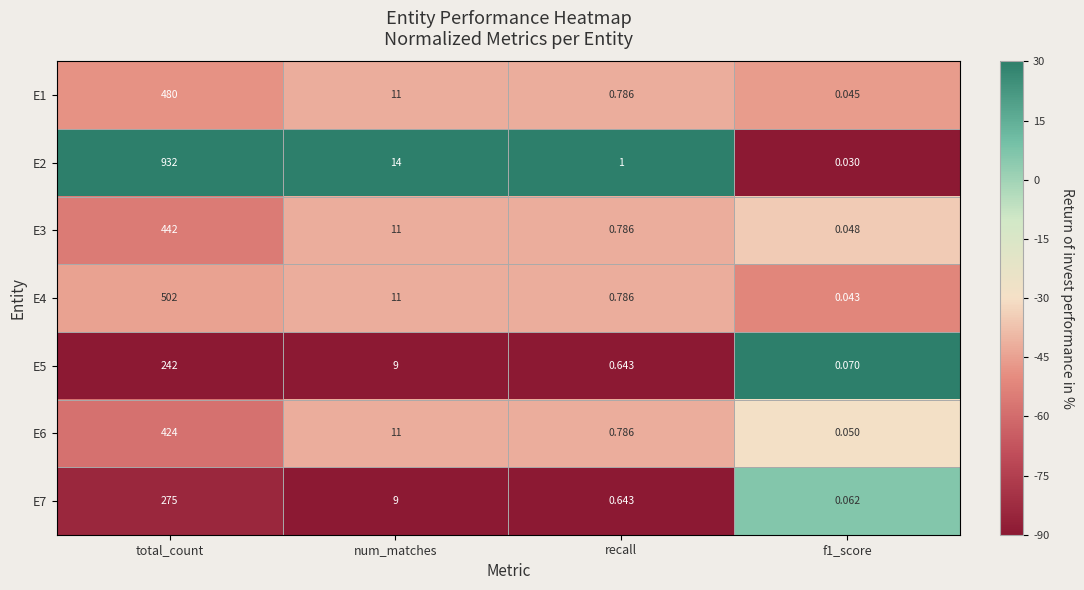

What is the total value across all series at recall?

5.4